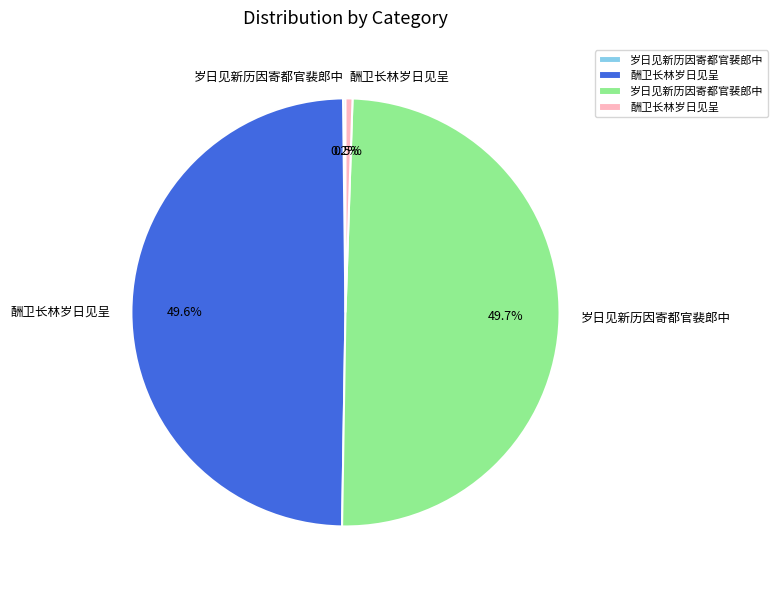

Is there a majority slice in this chart?

No